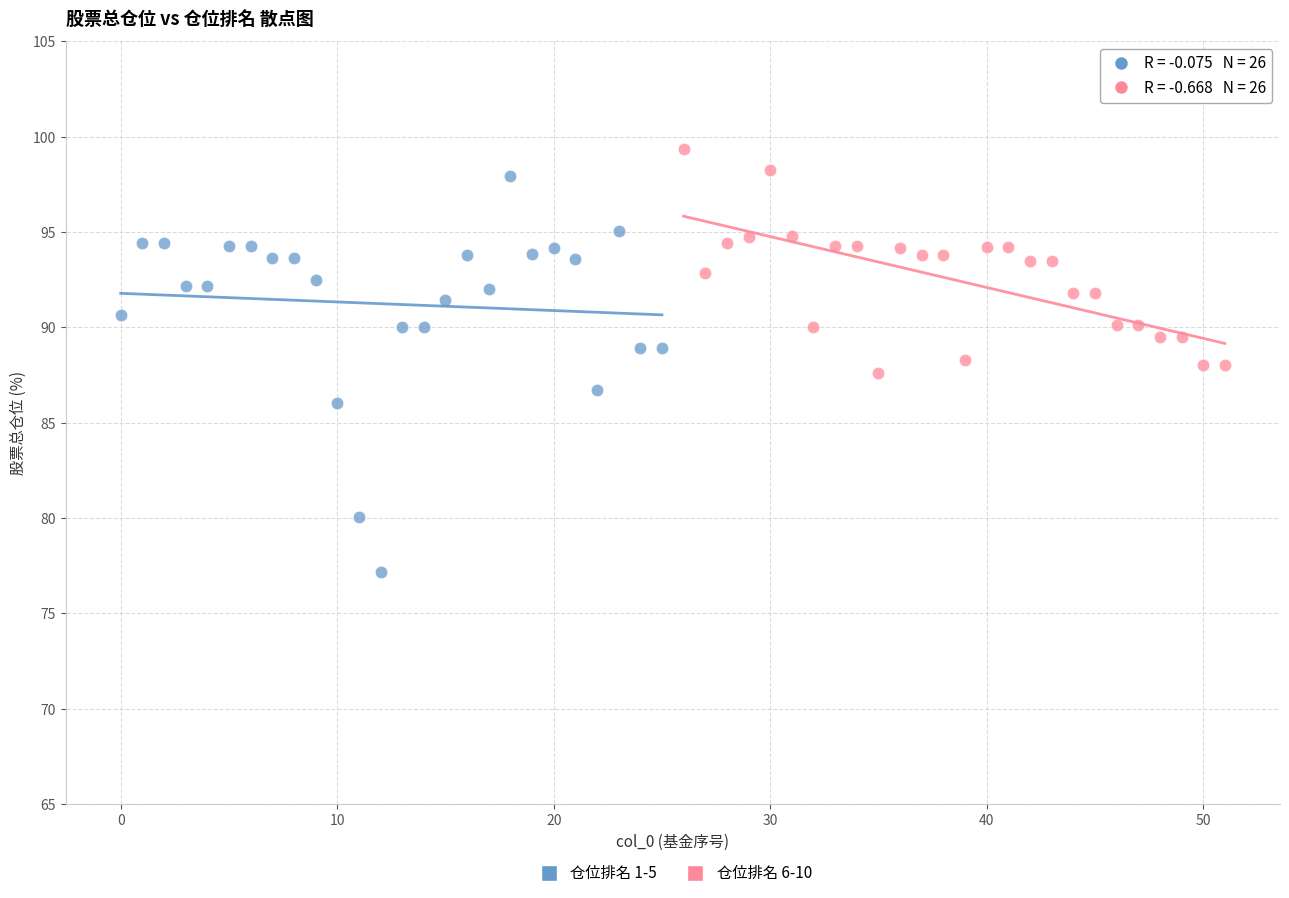

Which series has the widest spread of Y values?

仓位排名 1-5